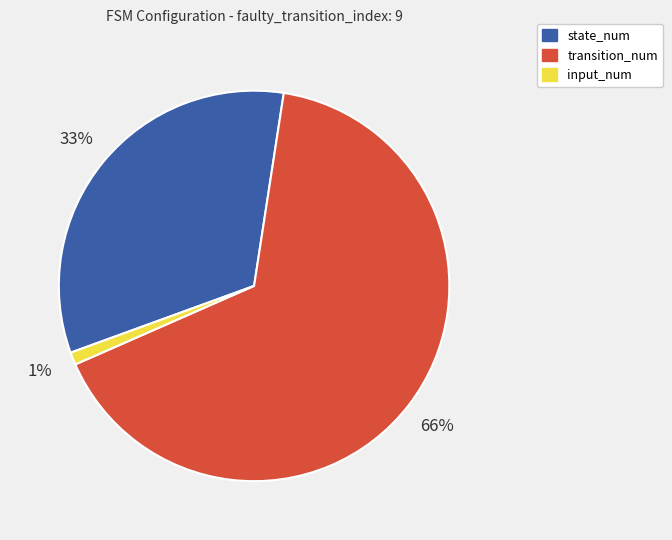

Do input_num and state_num together represent more than half of the pie?

No